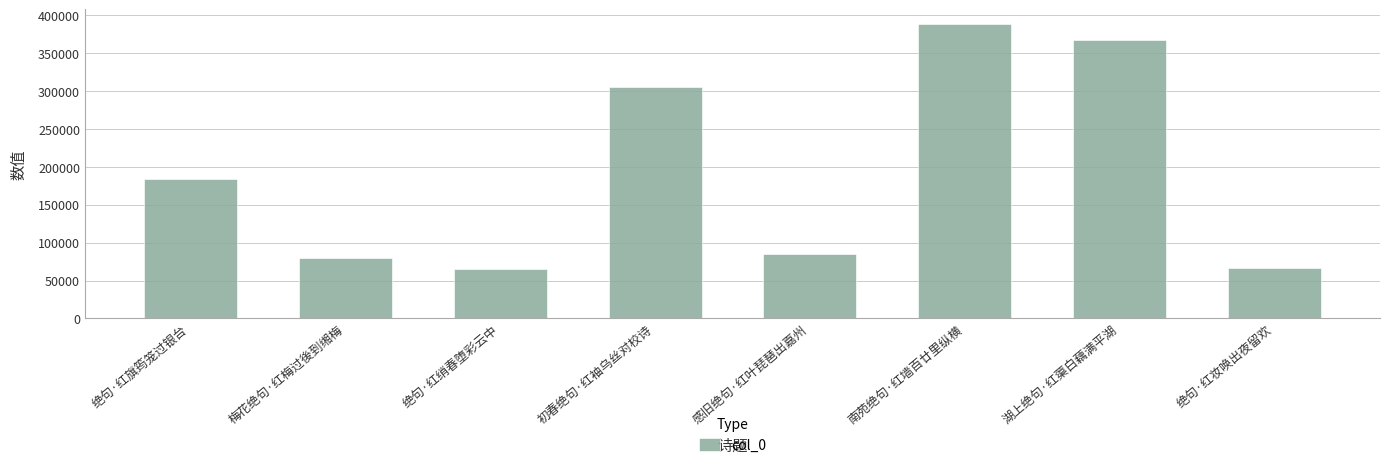

What is the label of the 3rd bar from the right?

南苑绝句·红墙百廿里纵横